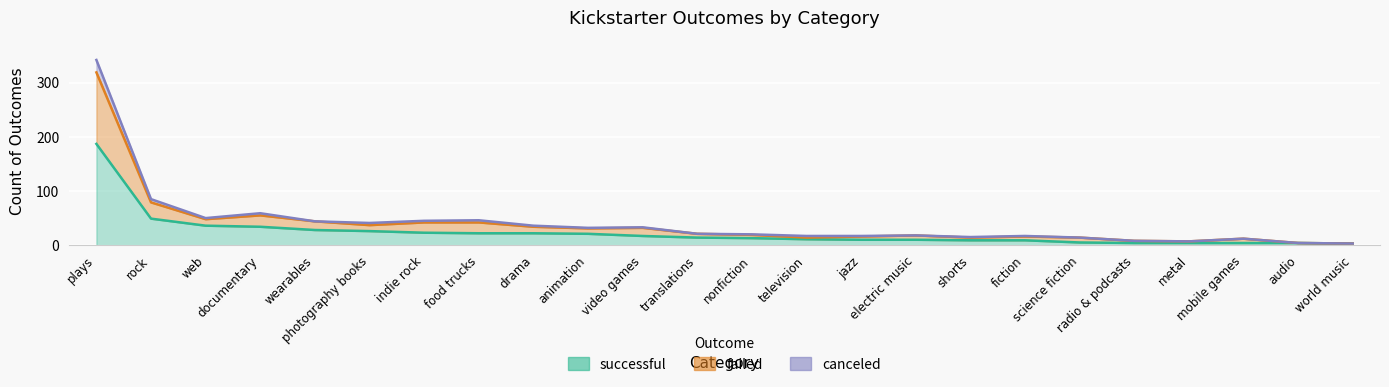

Which label corresponds to the smallest value in the chart?

audio